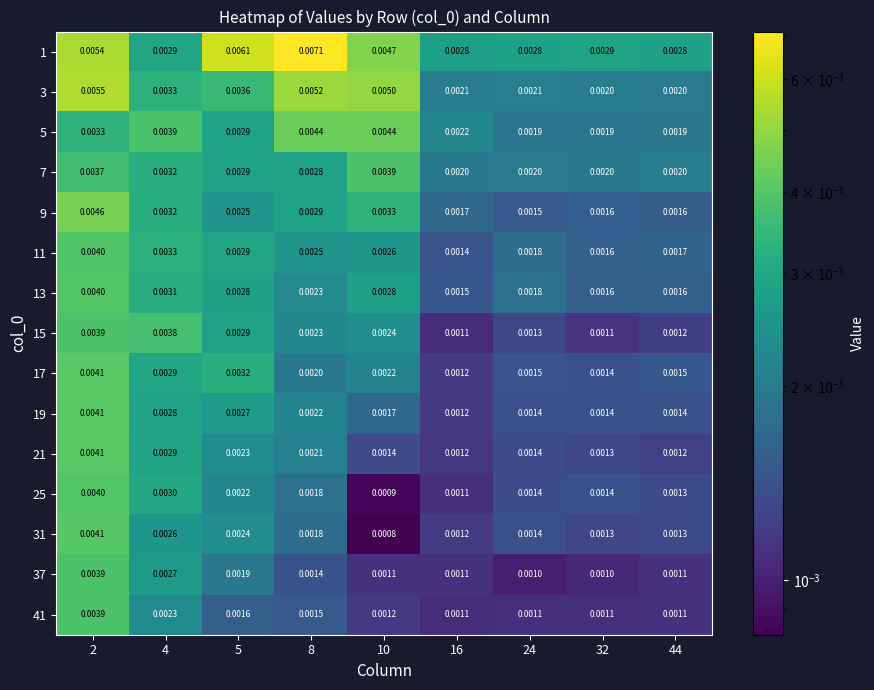

Is the value of 11 at 24 greater than the value of 15 at 44?

Yes